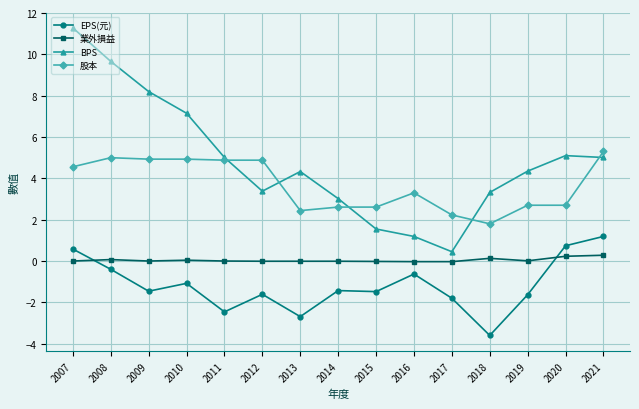

Does the chart have visible grid lines?

Yes